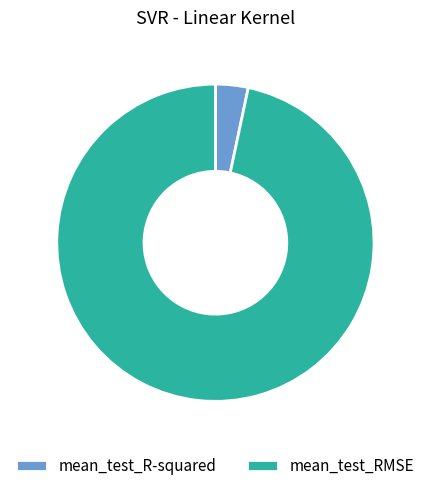

Is it true that mean_test_R-squared is 3% of the pie?

True